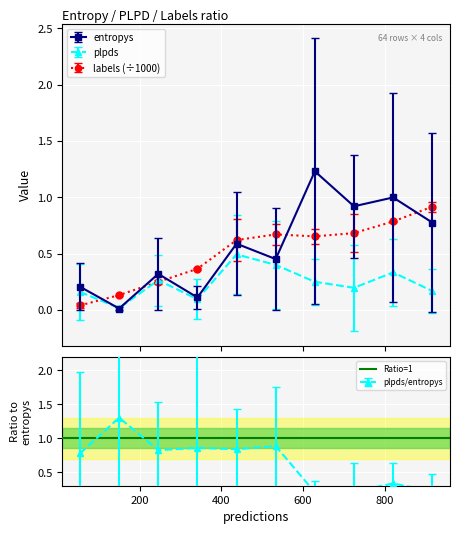

True or false: entropys and plpds cross at least once.

True